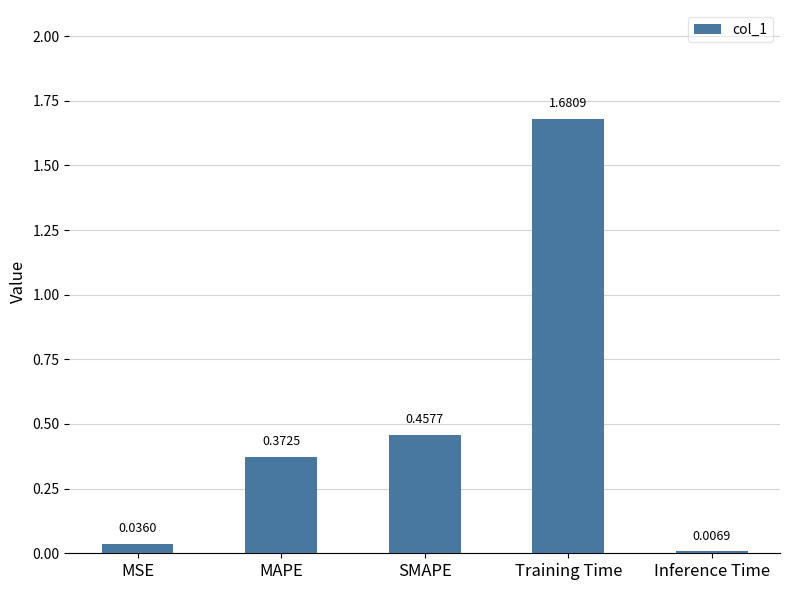

At which category does the chart reach its minimum across all series?

Inference Time